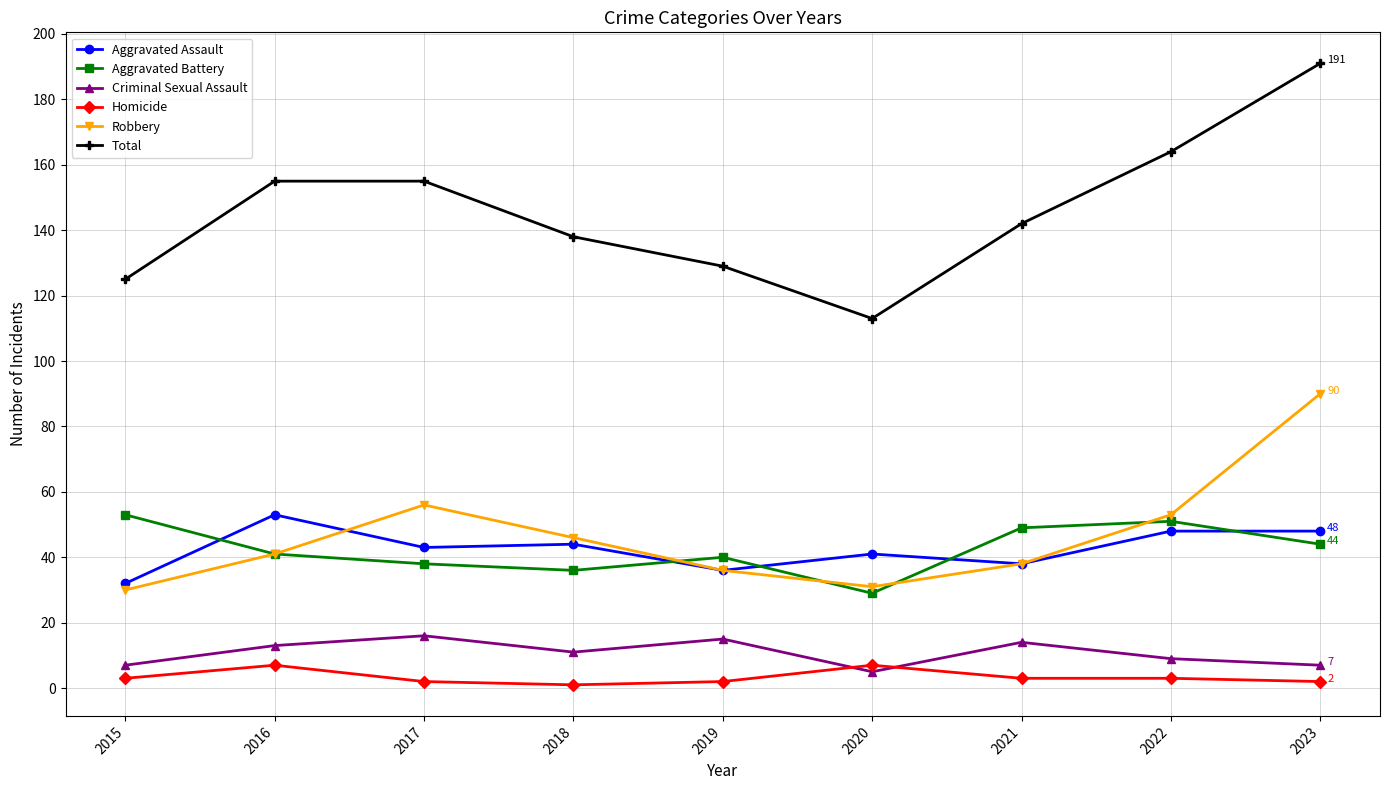

Reading left to right, what are all the values shown in this chart?

Aggravated Assault: 2015=32	2016=53	2017=43	2018=44	2019=36	2020=41	2021=38	2022=48	2023=48
Aggravated Battery: 2015=53	2016=41	2017=38	2018=36	2019=40	2020=29	2021=49	2022=51	2023=44
Criminal Sexual Assault: 2015=7	2016=13	2017=16	2018=11	2019=15	2020=5	2021=14	2022=9	2023=7
Homicide: 2015=3	2016=7	2017=2	2018=1	2019=2	2020=7	2021=3	2022=3	2023=2
Robbery: 2015=30	2016=41	2017=56	2018=46	2019=36	2020=31	2021=38	2022=53	2023=90
Total: 2015=125	2016=155	2017=155	2018=138	2019=129	2020=113	2021=142	2022=164	2023=191